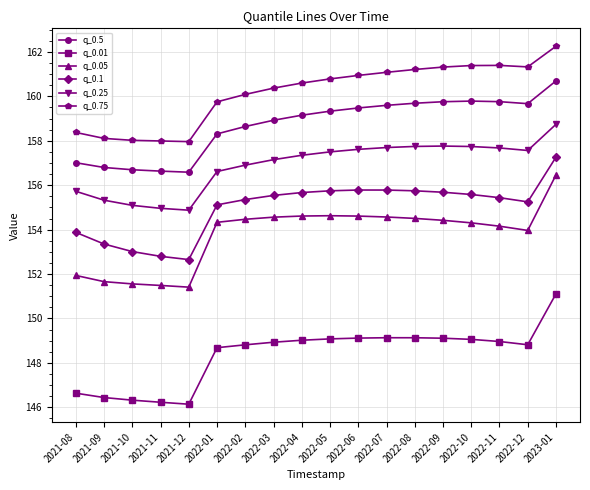

How many values in the q_0.01 series exceed 148?

13